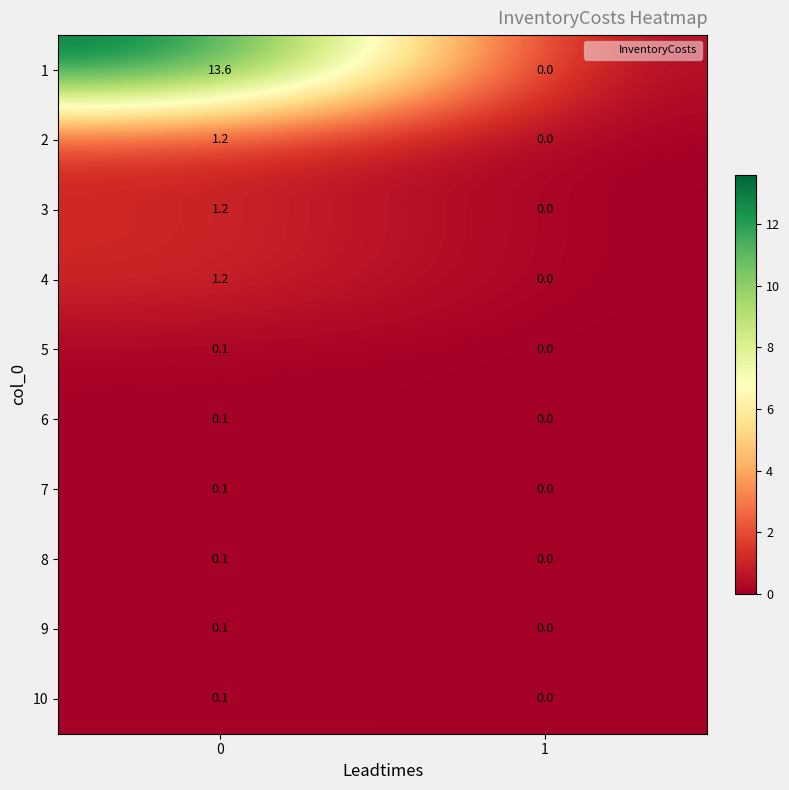

What is the maximum value shown in the chart?

13.6